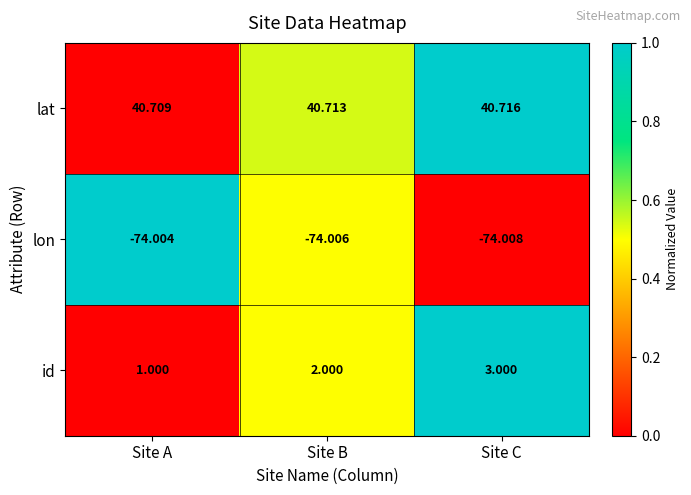

Where is lat nearest to the value 40?

Site A